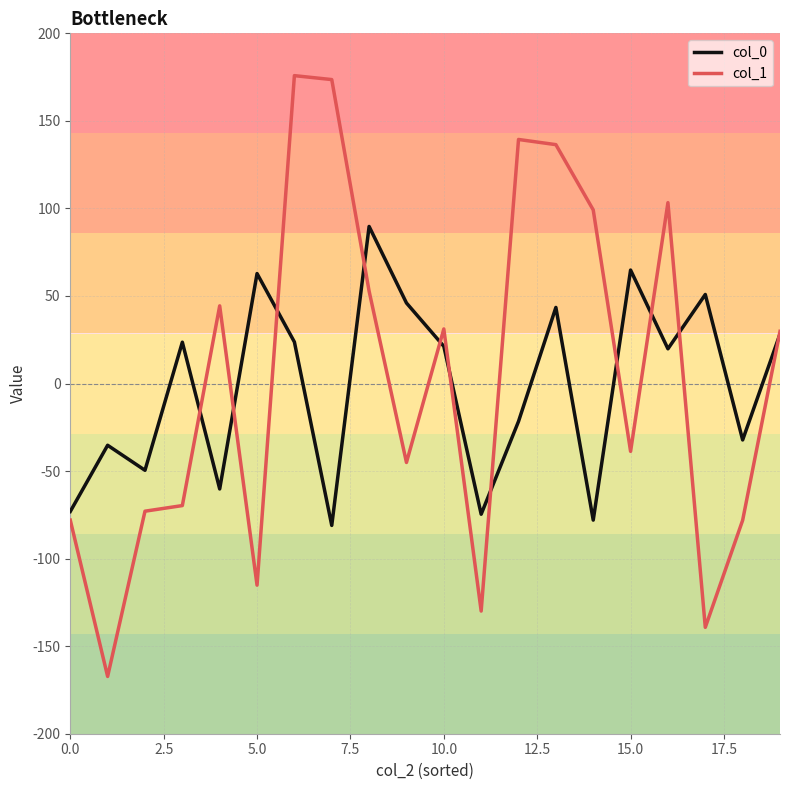

Which series has the widest spread of values?

col_1